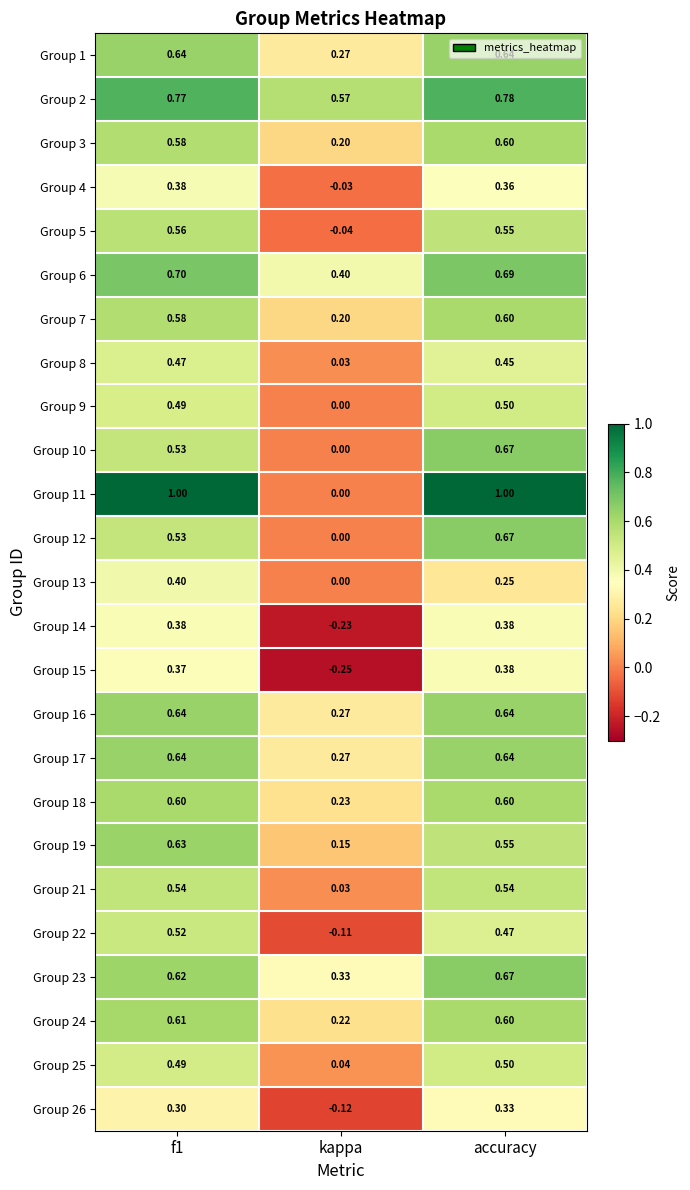

At which category is the sum across all series the highest?

accuracy